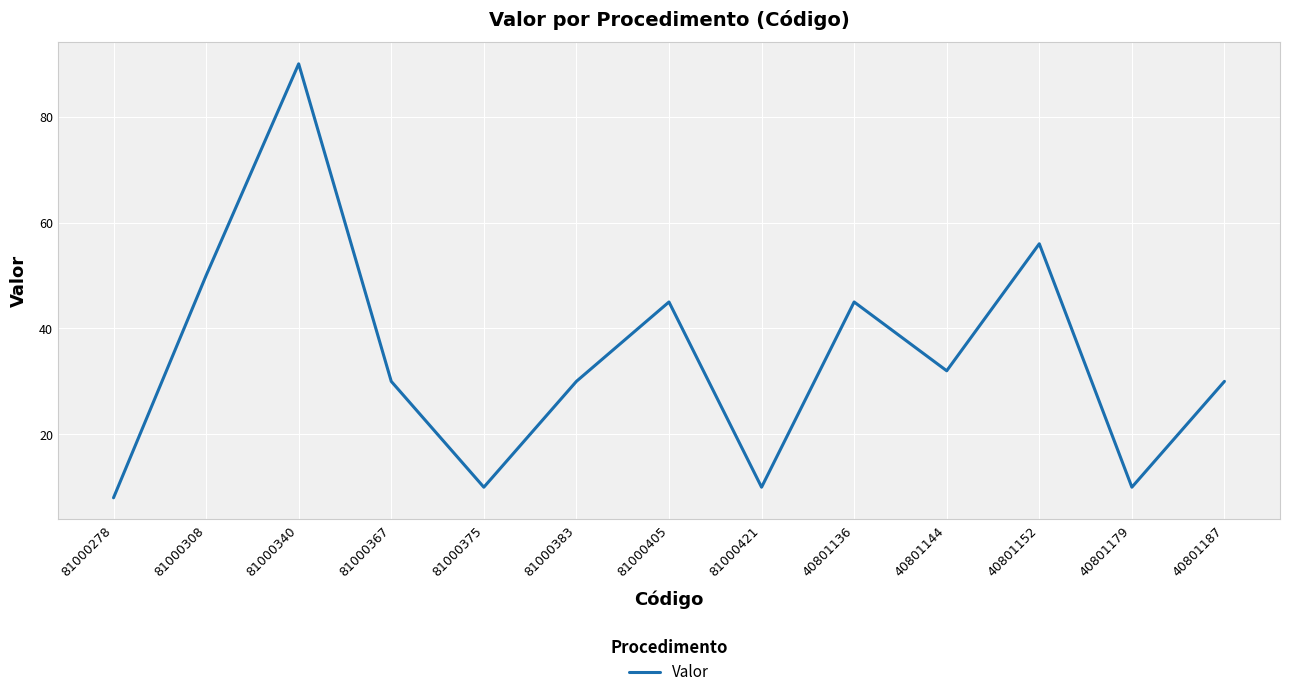

Reading right to left, what are all the values shown in this chart?

40801187=30	40801179=10	40801152=56	40801144=32	40801136=45	81000421=10	81000405=45	81000383=30	81000375=10	81000367=30	81000340=90	81000308=50	81000278=8